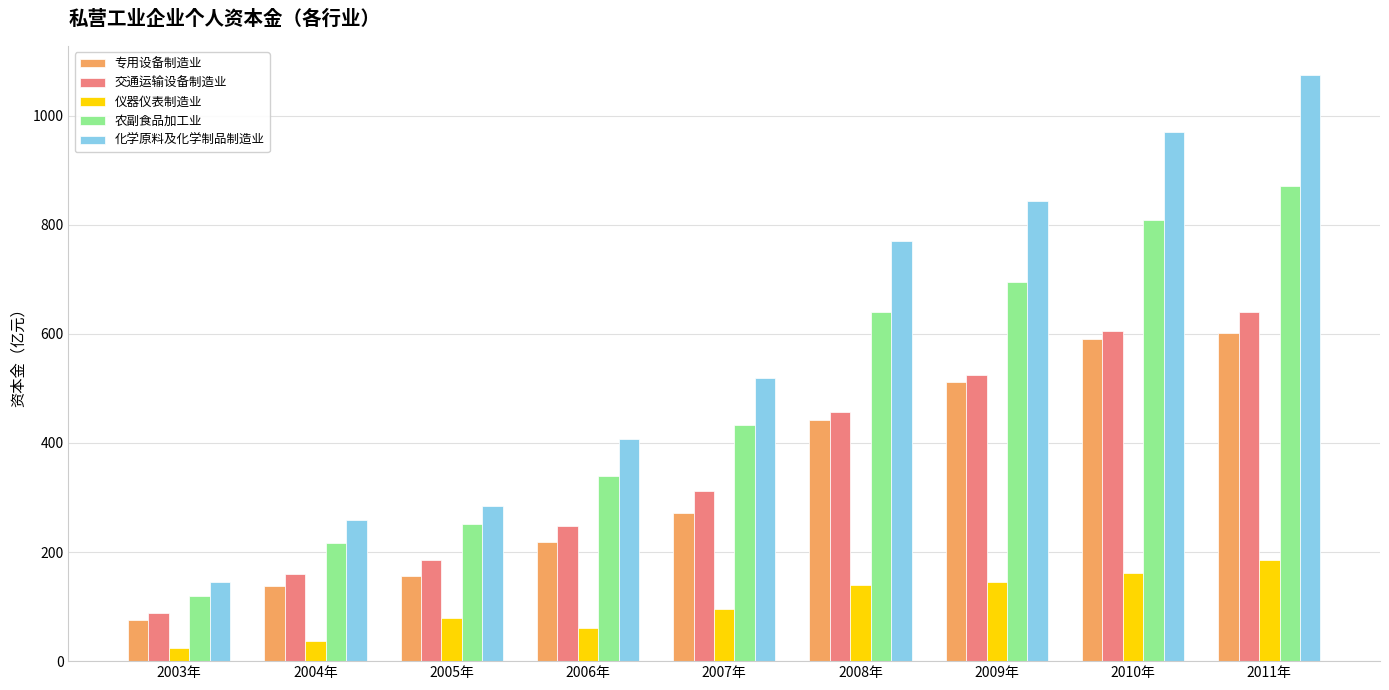

Reading left to right, transcribe all the data shown in this chart.

专用设备制造业: 76.3	138.1	156.9	218.6	271.2	441.4	511.1	590.8	600.6
交通运输设备制造业: 89.0	160.1	184.9	247.4	311.6	457.3	524.4	604.5	639.7
仪器仪表制造业: 24.0	37.4	78.6	60.4	95.5	139.2	144.5	160.8	184.5
农副食品加工业: 120.0	216.1	251.8	339.9	433.7	640.2	695.6	808.9	870.0
化学原料及化学制品制造业: 145.6	257.9	284.8	406.7	519.7	770.9	843.4	969.1	1073.7